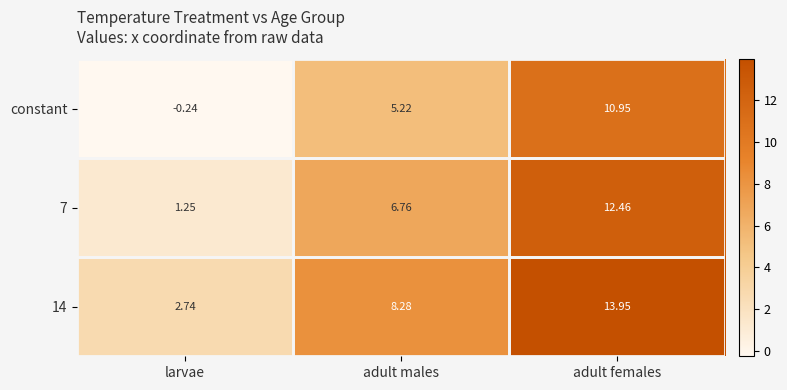

List the series in order of their peak value, lowest first.

constant, 7, 14